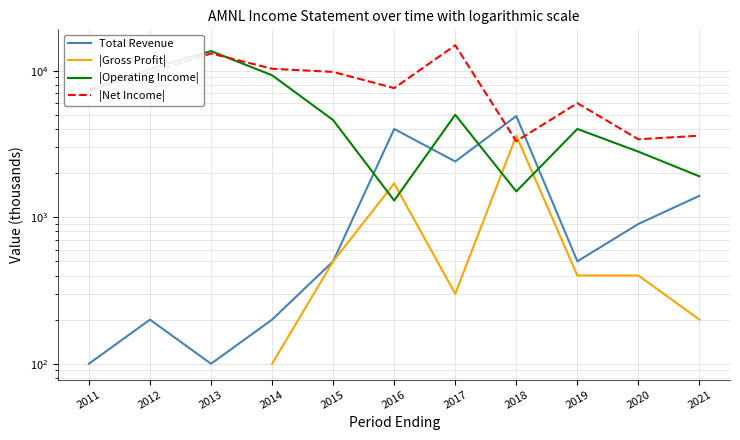

What is the difference between the second highest and minimum values in the |Operating Income| series?

9000.0